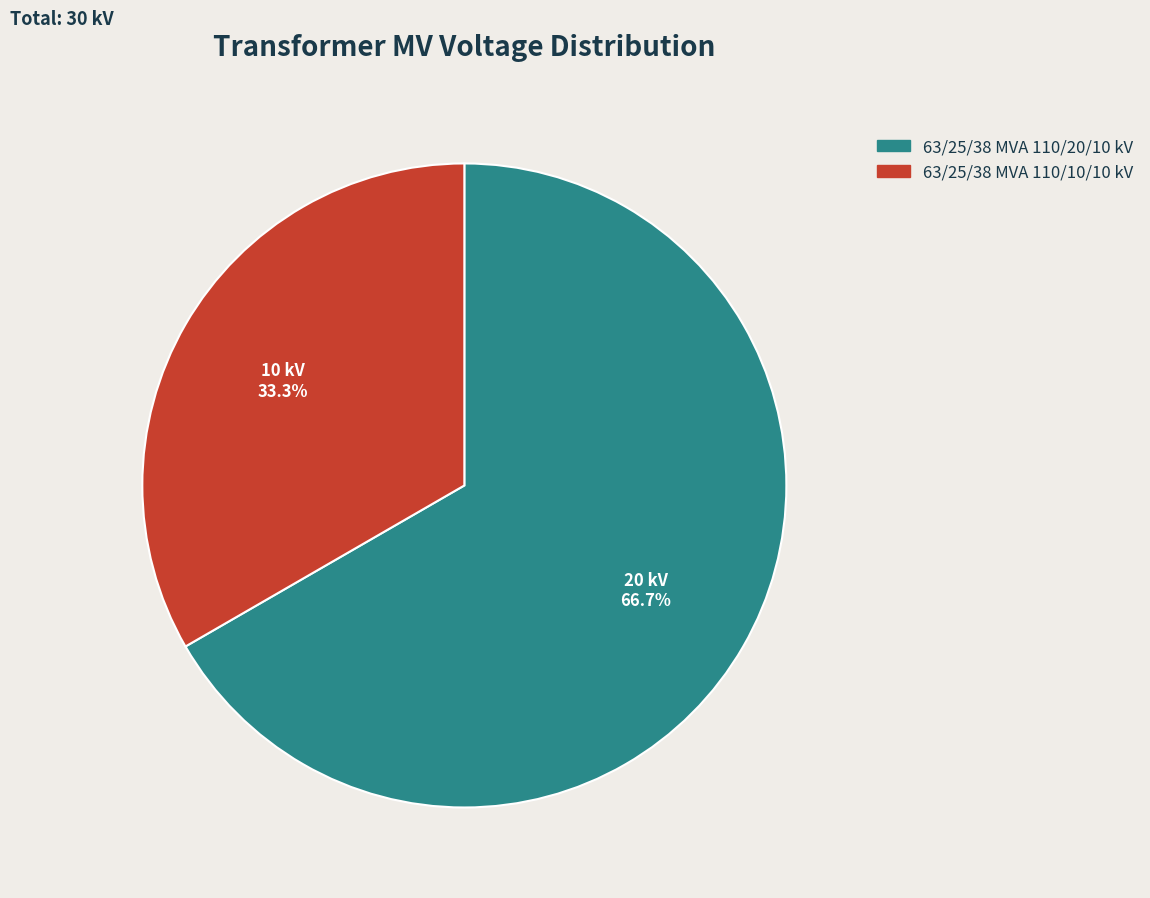

What percentage is the 63/25/38 MVA 110/20/10 kV slice, to the nearest percent?

67%